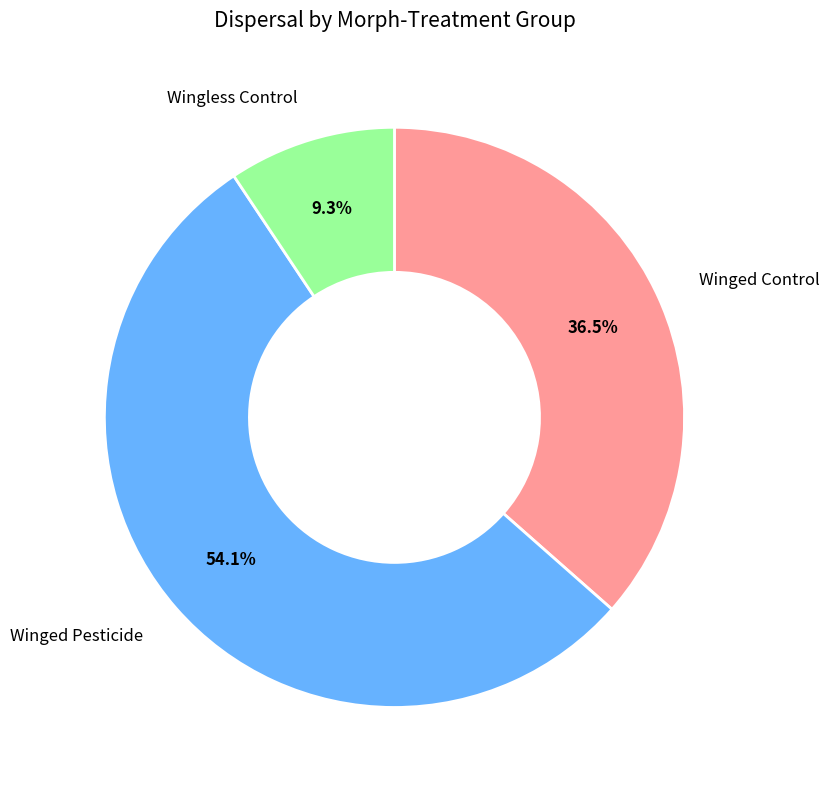

To the nearest percent, what is the difference between the largest and smallest slice percentages?

45%